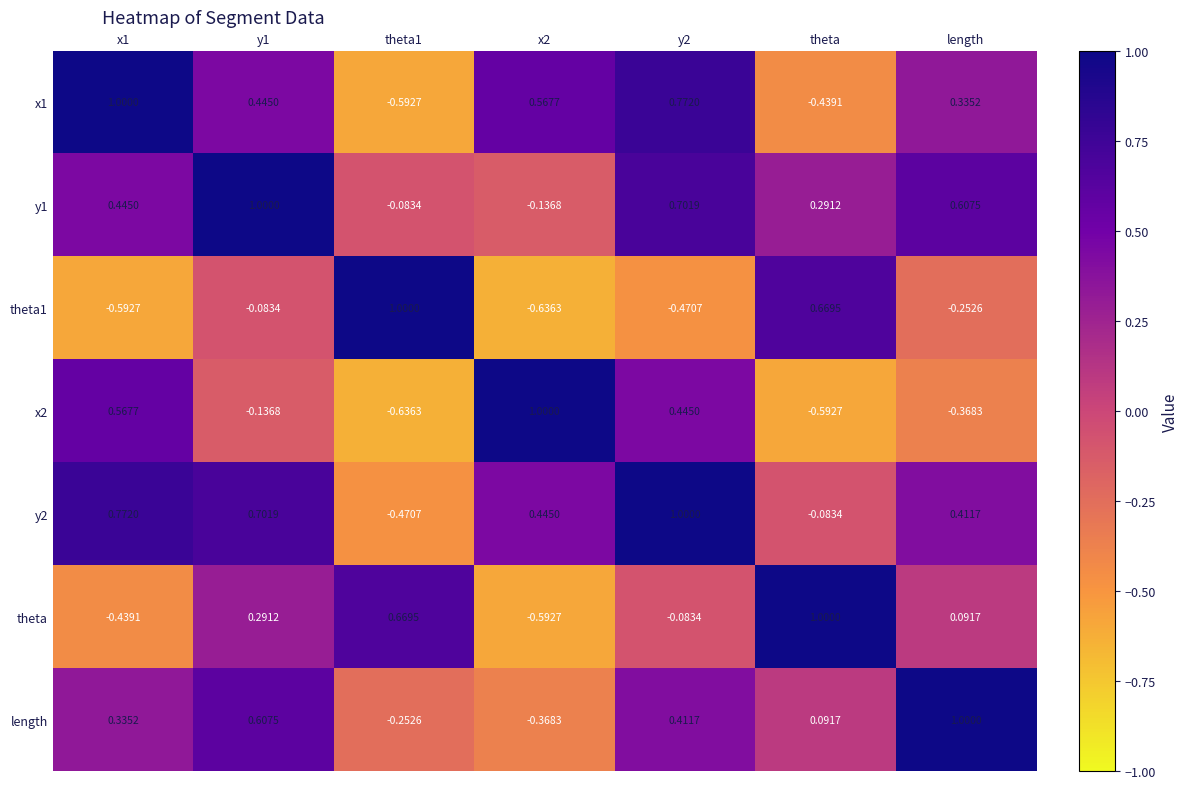

Count the number of categories in the chart.

7